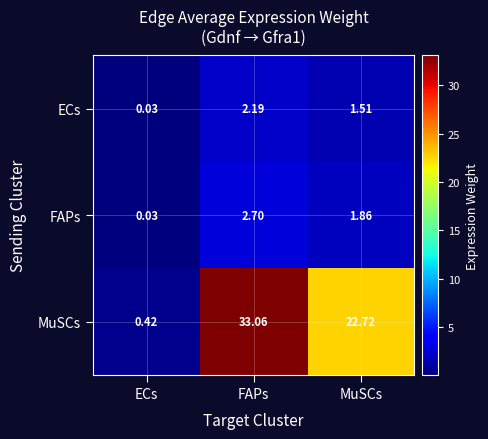

Between FAPs and MuSCs, which series saw the biggest shift?

MuSCs